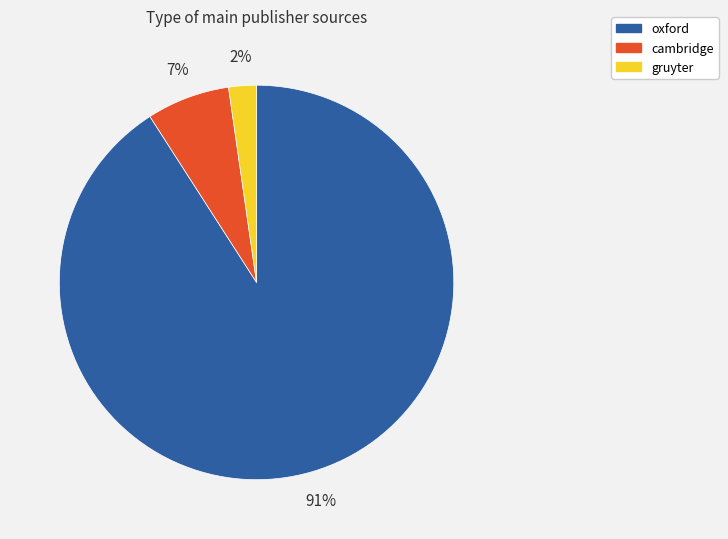

To the nearest percent, what is the combined percentage of gruyter and oxford?

93%